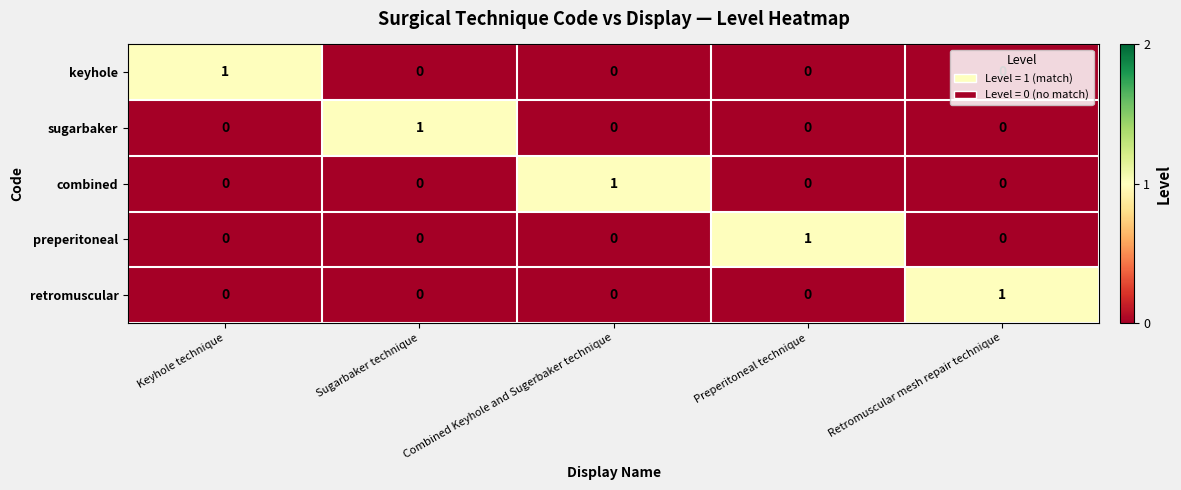

The value of preperitoneal at Retromuscular mesh repair technique is 0. True or false?

True